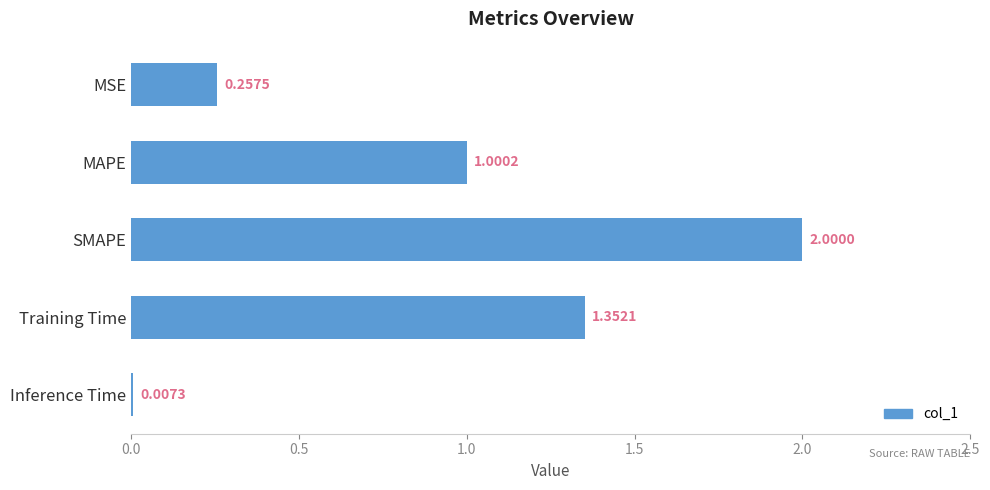

Which has a higher value, MSE or MAPE?

MAPE